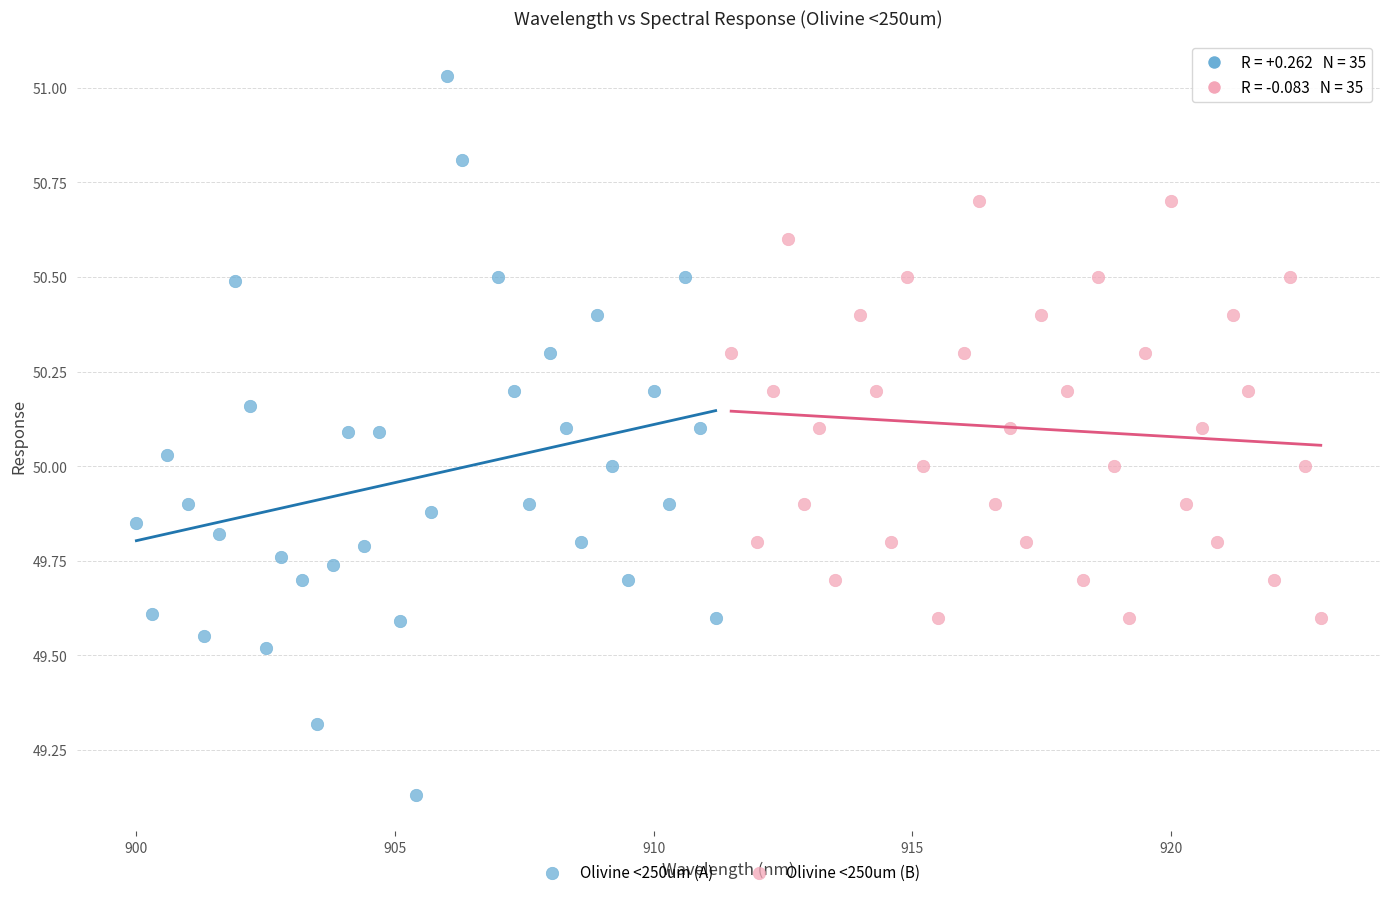

Which series reaches the minimum Y coordinate?

Olivine <250um (A)